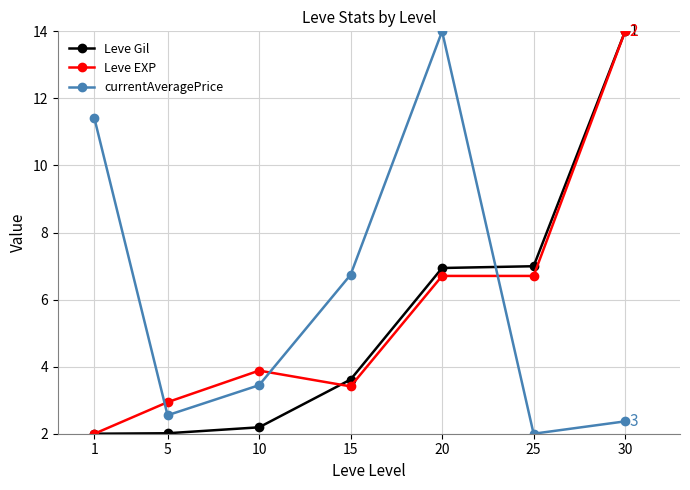

The value of currentAveragePrice at 30 is 2.4. True or false?

True